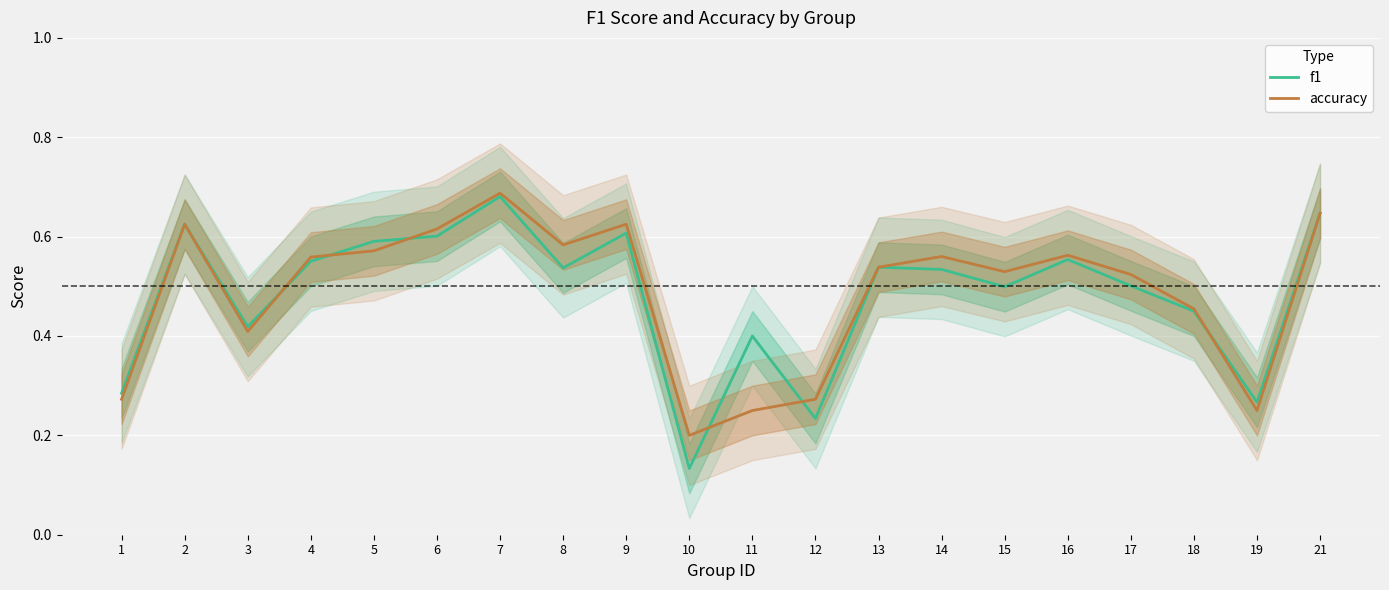

At which category is the sum across all series the highest?

7